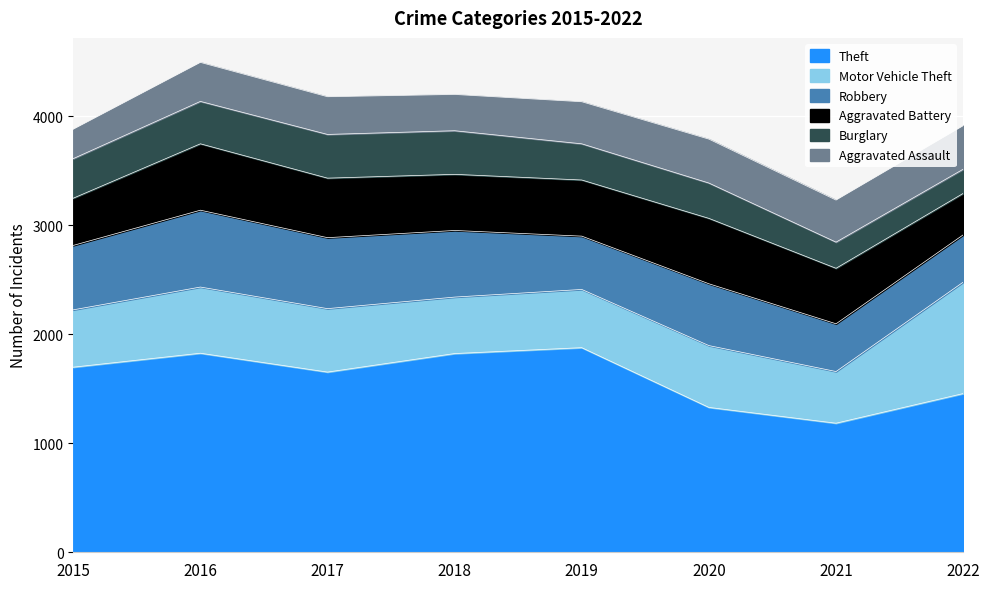

The Robbery series shows 251 at 2020. True or false?

False